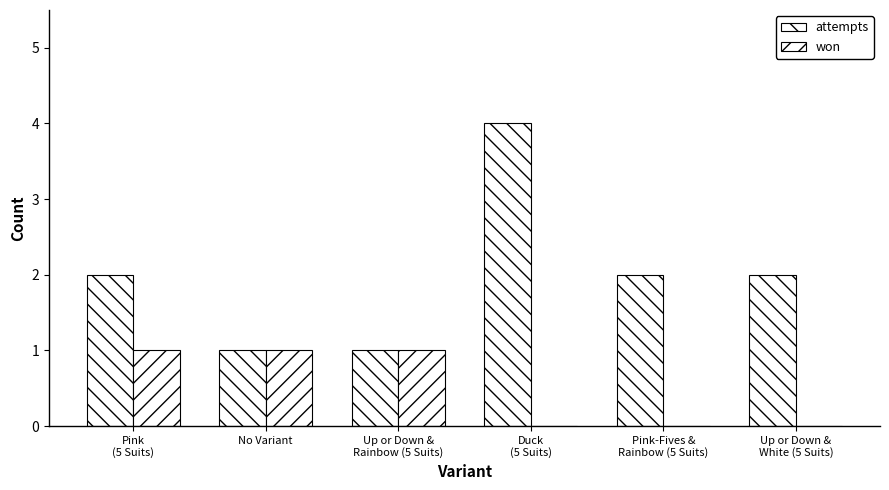

The value of attempts at Duck
(5 Suits) is 4. True or false?

True